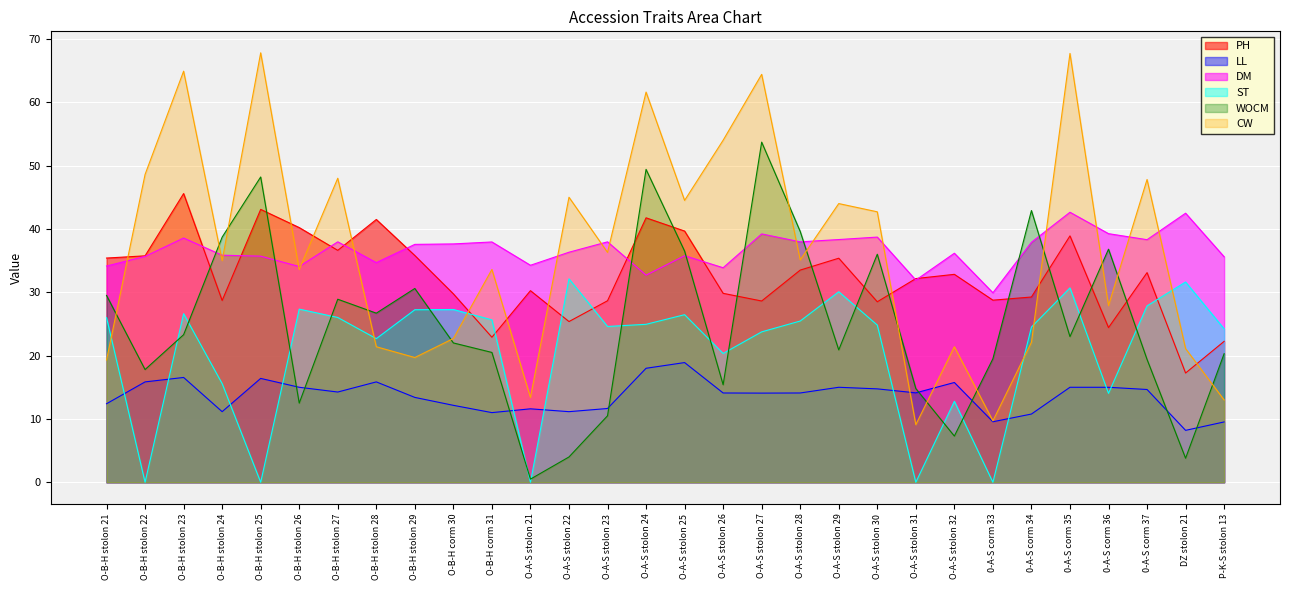

What is the total value across all series at O-B-H stolon 25?

211.2